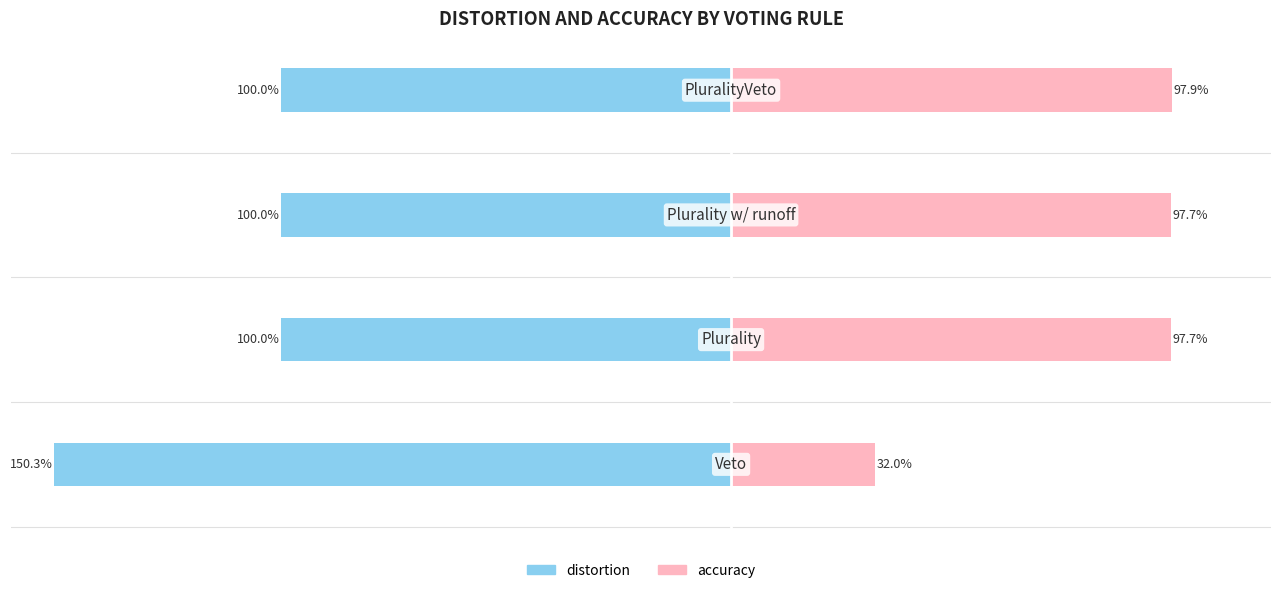

How many bars are there in each group?

2